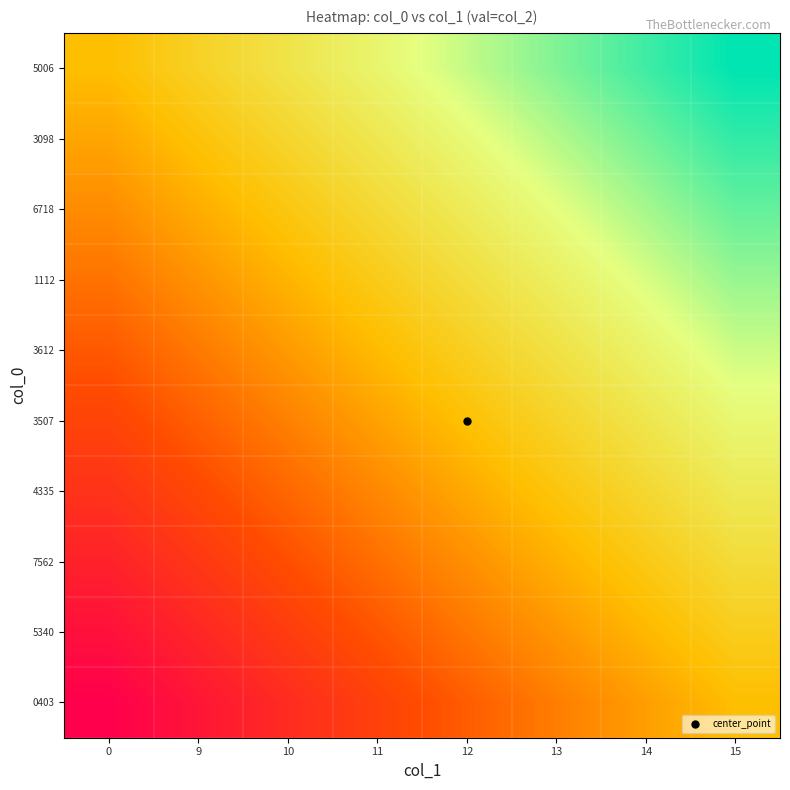

What is the smallest value displayed?

-1.0